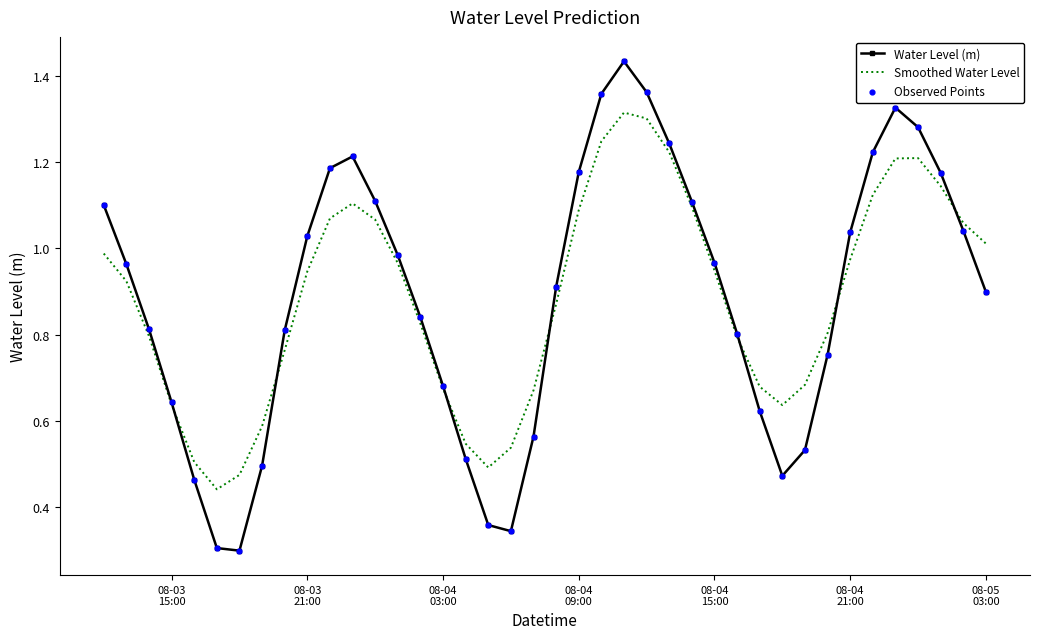

Which series has the largest range (max minus min)?

Water Level (m)